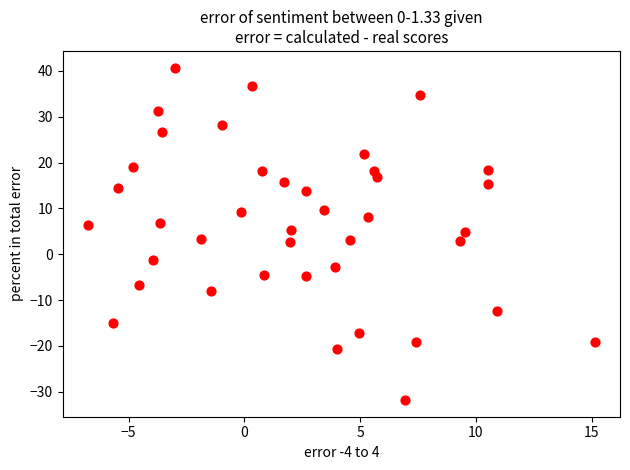

What is the range of Y values (max minus min)?

72.6